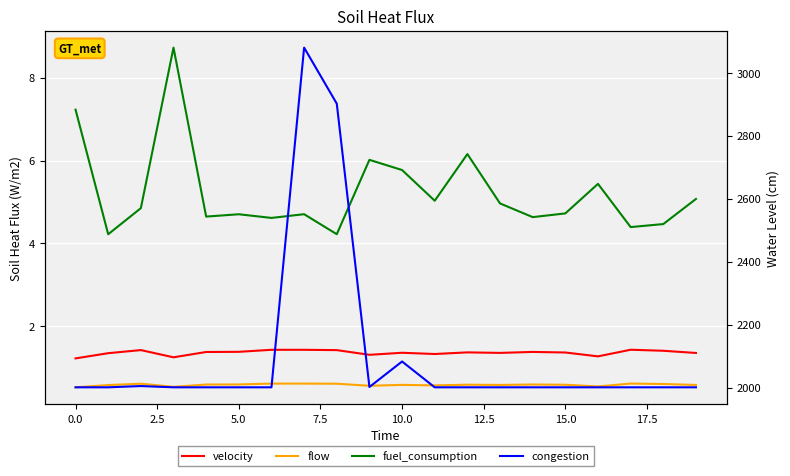

Which series has the widest spread of values?

congestion